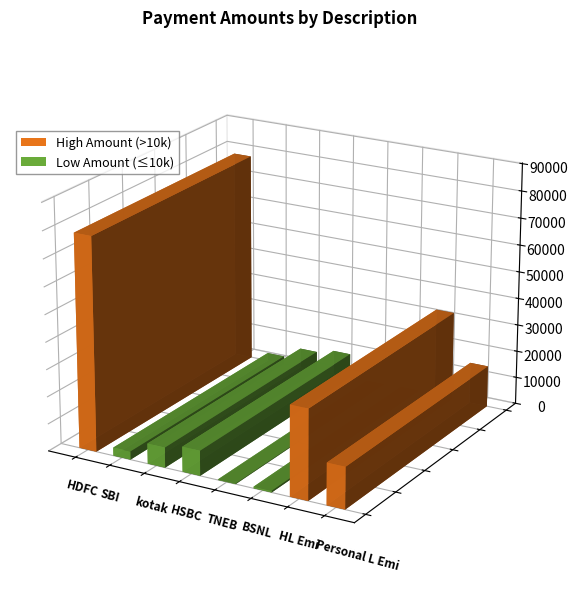

Which category has the lowest value across all series?

TNEB